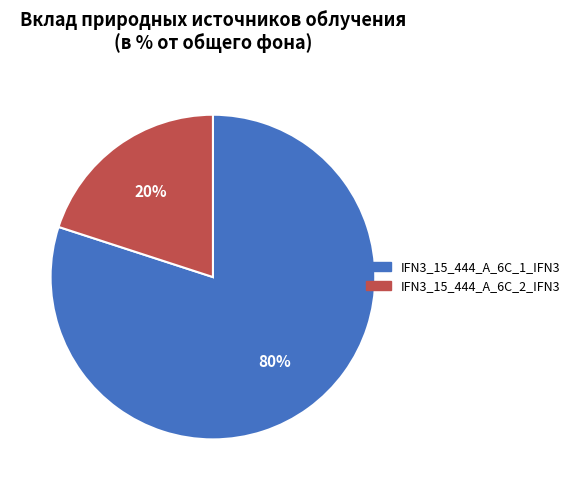

To the nearest percent, what is the combined percentage of IFN3_15_444_A_6C_1_IFN3 and IFN3_15_444_A_6C_2_IFN3?

100%